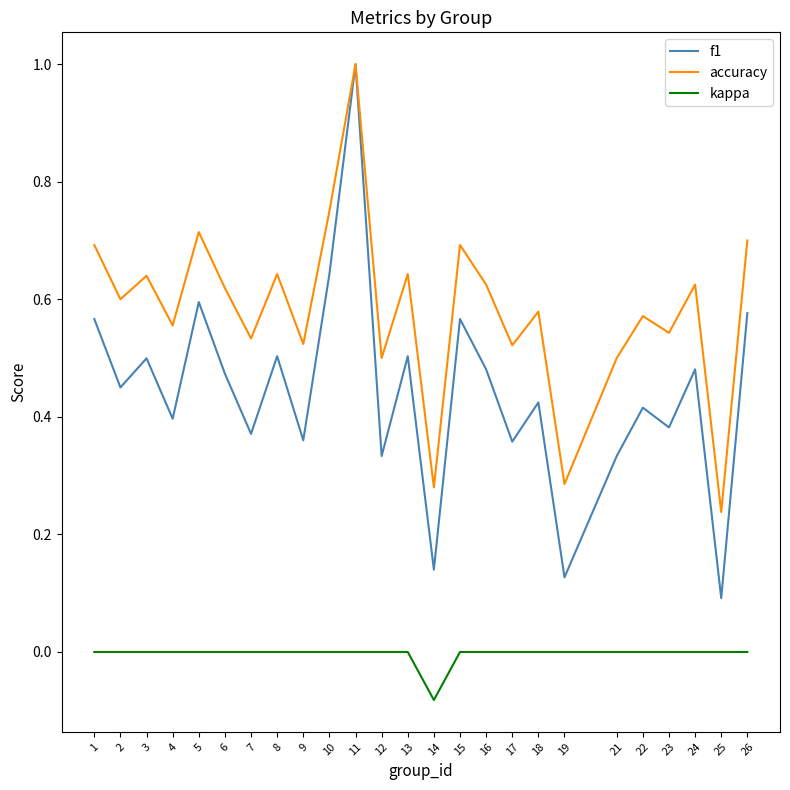

True or false: accuracy has a value of 1.2 at 13.

False